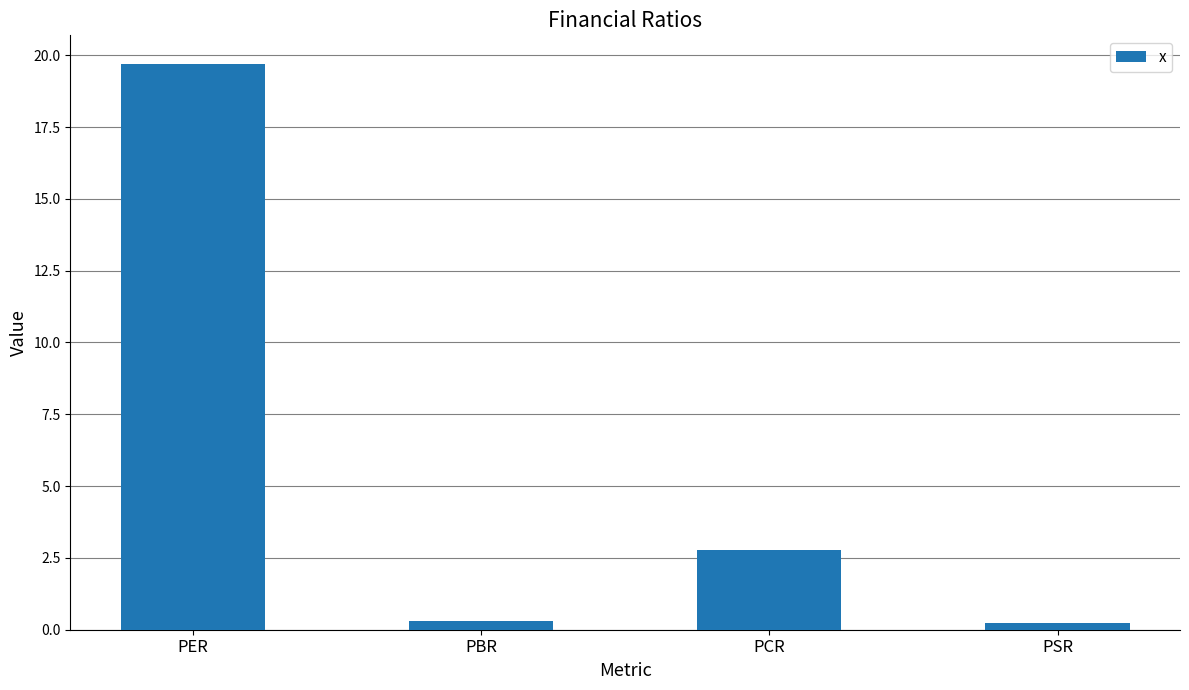

Which has a higher value, PCR or PSR?

PCR